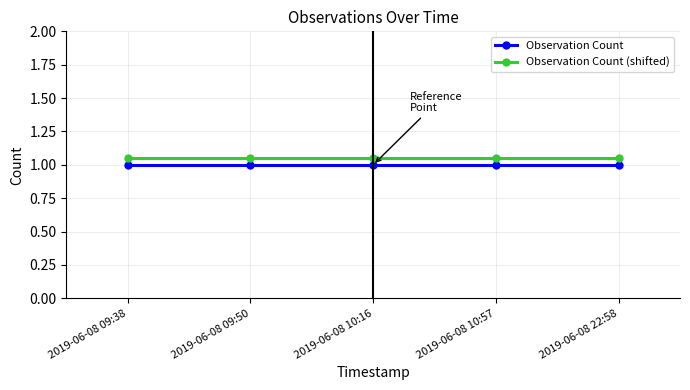

What is the sum of the Observation Count (shifted) values at 2019-06-08 10:16 and 2019-06-08 09:50?

2.1